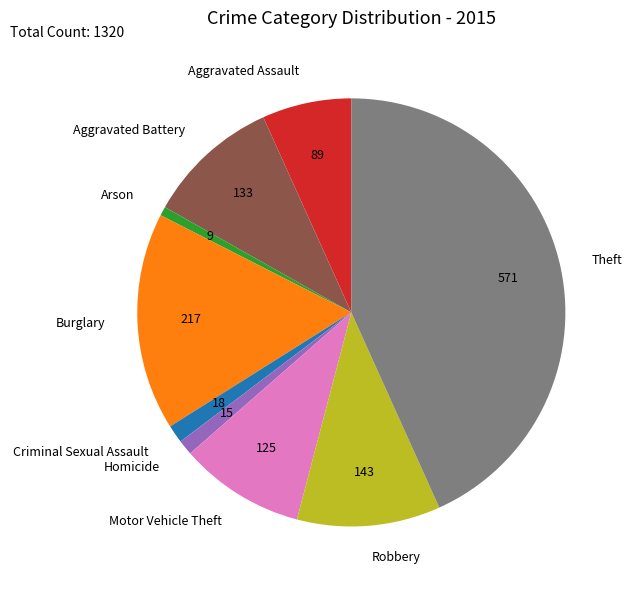

Is Arson the majority of the pie?

No